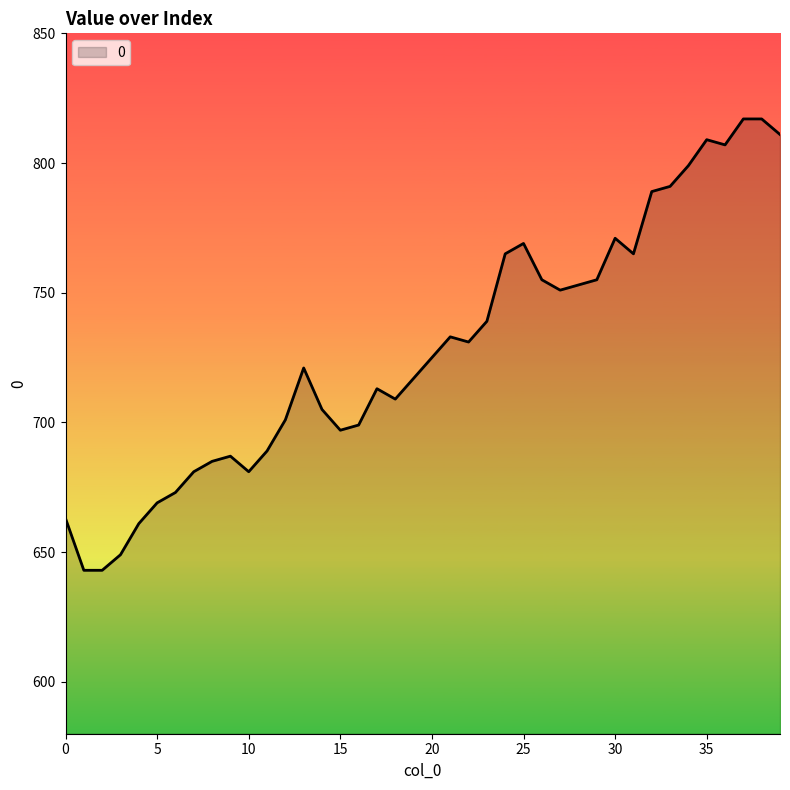

Does the chart have visible grid lines?

No